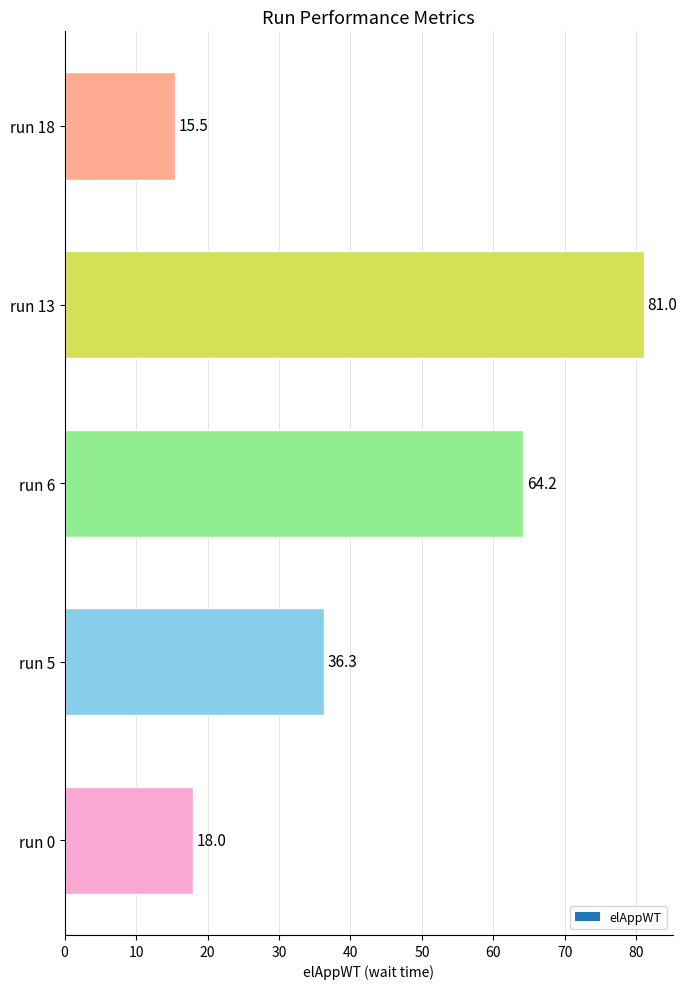

The value at run 6 is 64.2. True or false?

True